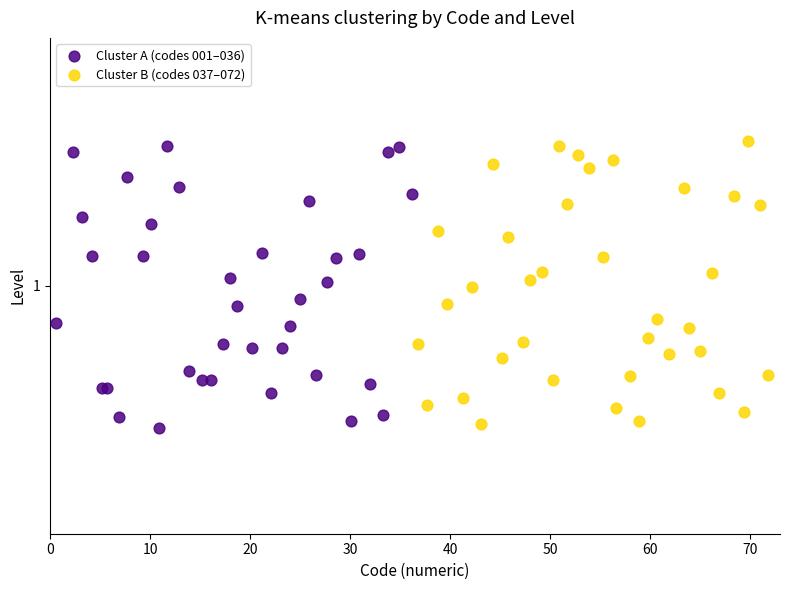

What are all the series names shown in the legend?

Cluster A (codes 001–036), Cluster B (codes 037–072)